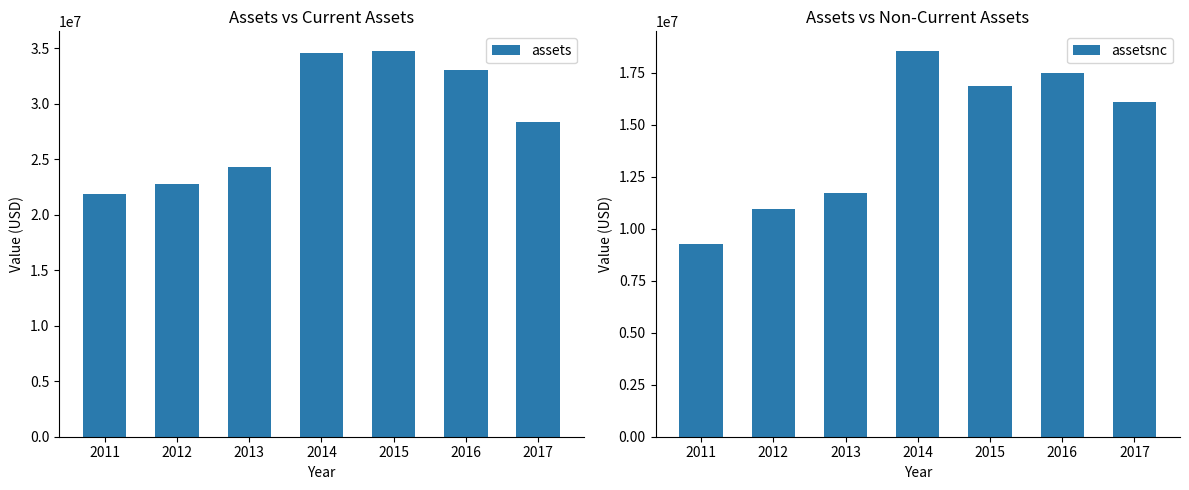

What is the difference between the assetsnc values at 2013 and 2016?

5771000